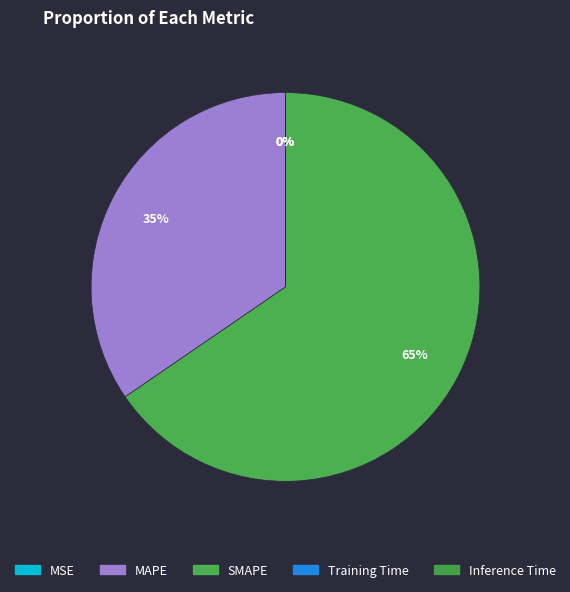

What is the smallest slice in the pie chart?

MSE